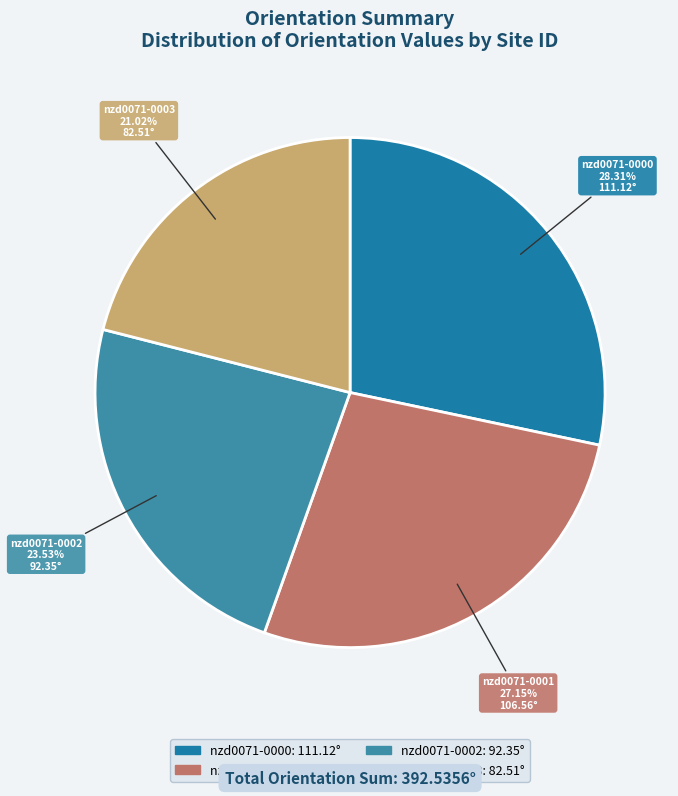

To the nearest percent, what percentage of the pie is nzd0071-0001?

27%